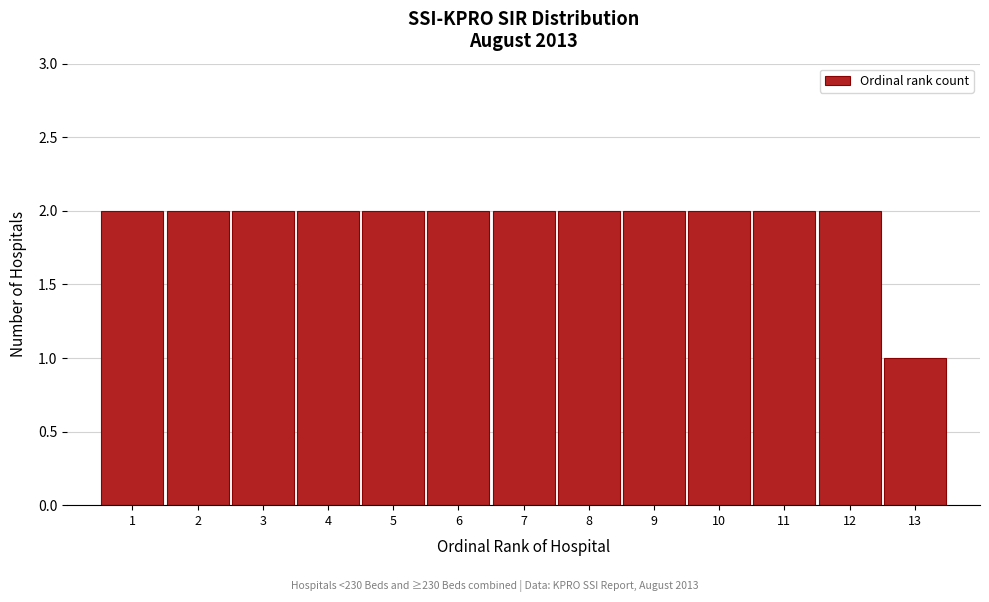

How tall is the bar that spans 1.5 to 2.5 on the x-axis? The values are not printed on the chart, so give them approximately, as read against the axis.

2